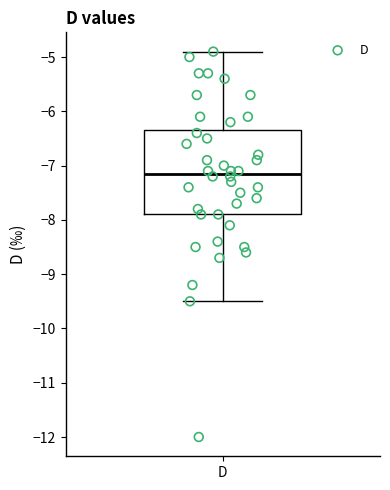

Read this box plot against the y-axis: the position of the median line, the range covered by the box, and the ends of both whiskers. The values are not printed on the chart, so give them approximately, as read against the axis.

median -7.1, box -7.9 to -6.3, whiskers -9.5 to -4.9